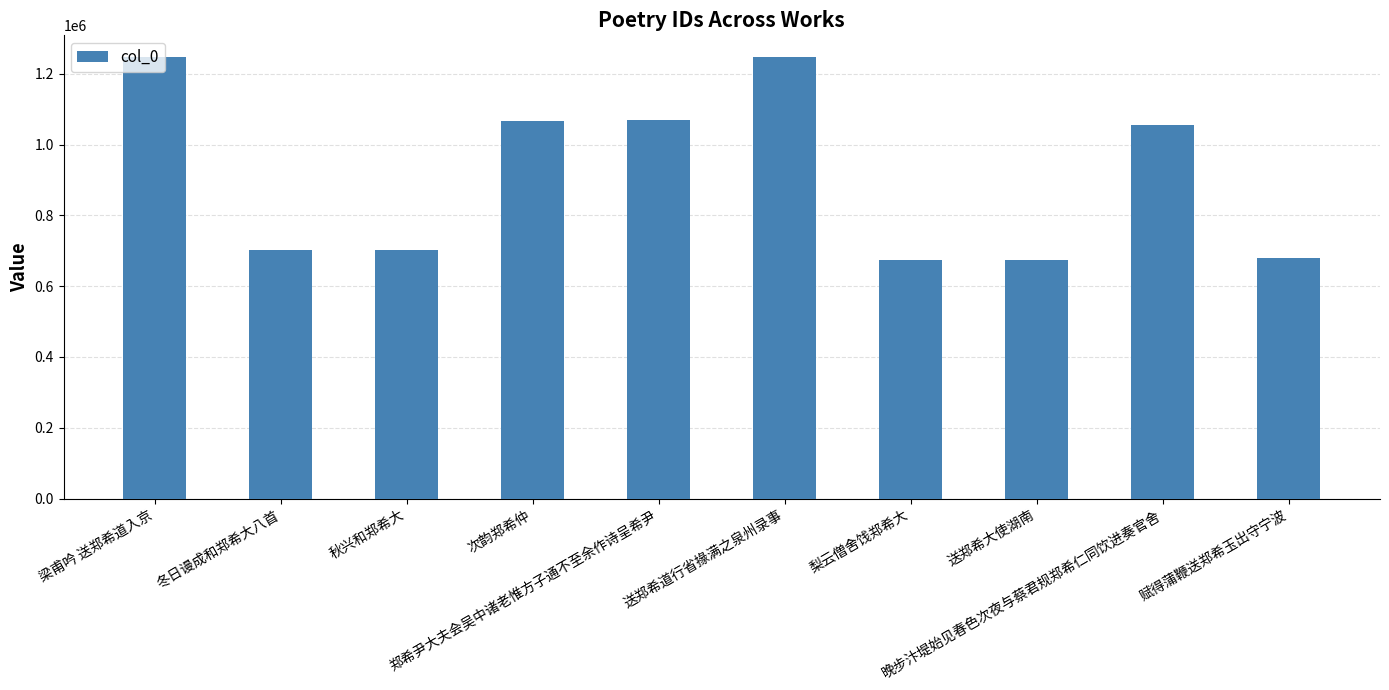

Where does the data first go above 1055839?

梁甫吟 送郑希道入京